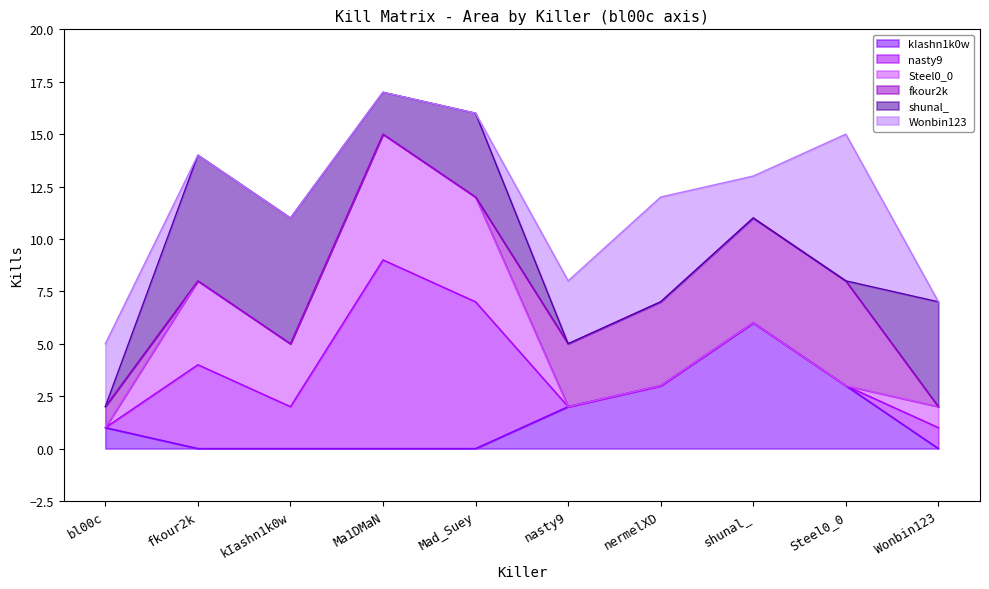

True or false: Steel0_0 and nasty9 cross at least once.

True